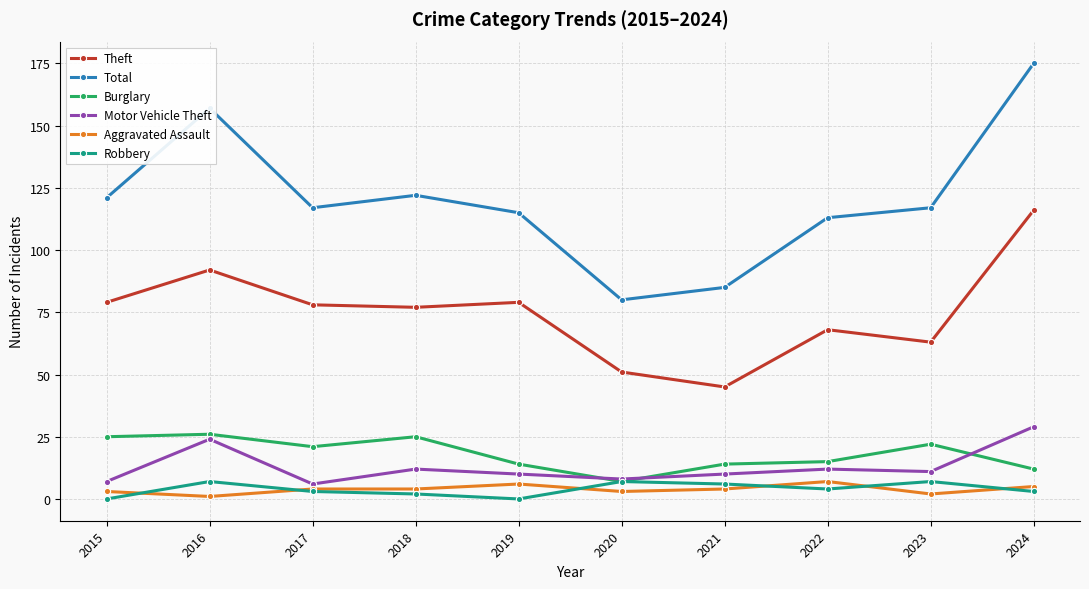

At which label does Burglary first exceed 21?

2015